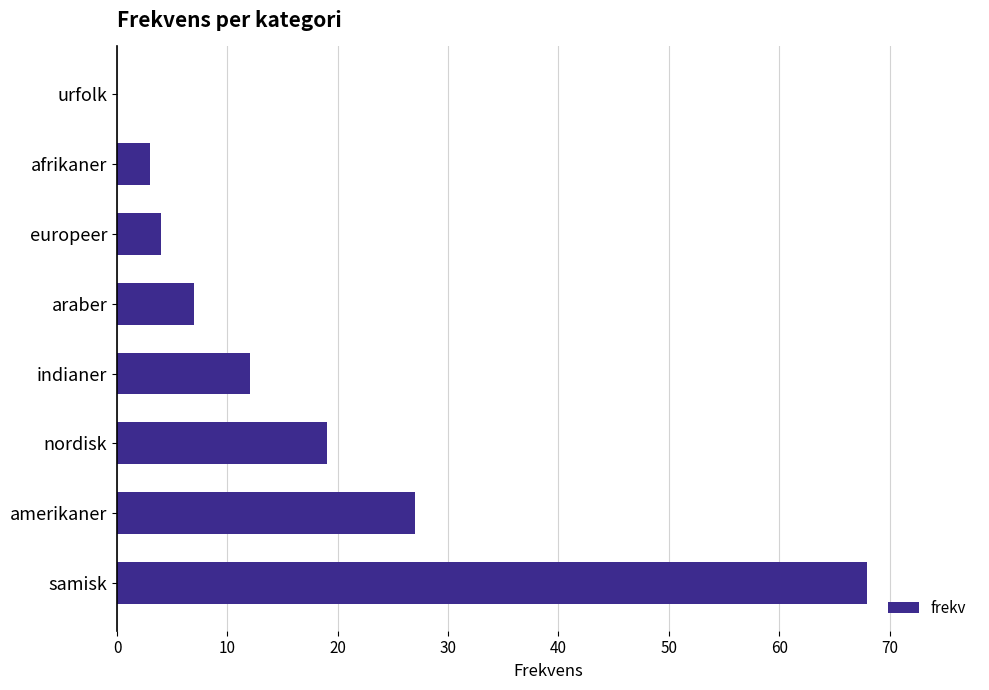

Reading bottom to top, transcribe all the data shown in this chart.

samisk=68	amerikaner=27	nordisk=19	indianer=12	araber=7	europeer=4	afrikaner=3	urfolk=0